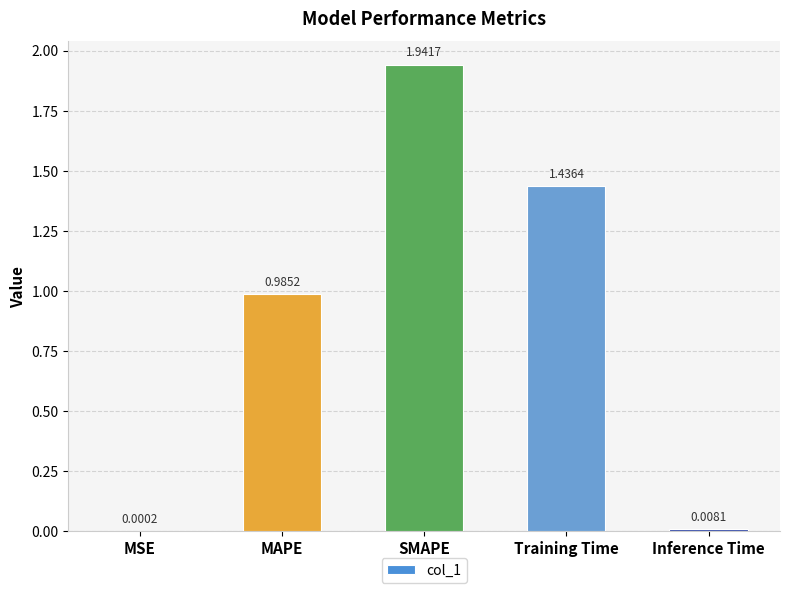

Approximately how many times larger is the value at MAPE compared to Training Time?

0.7